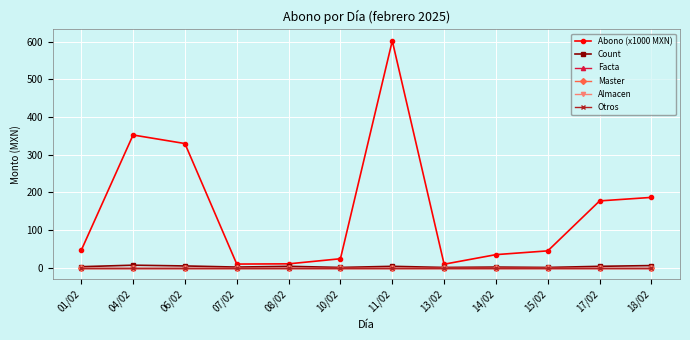

What is the label of the 1st point from the left?

01/02